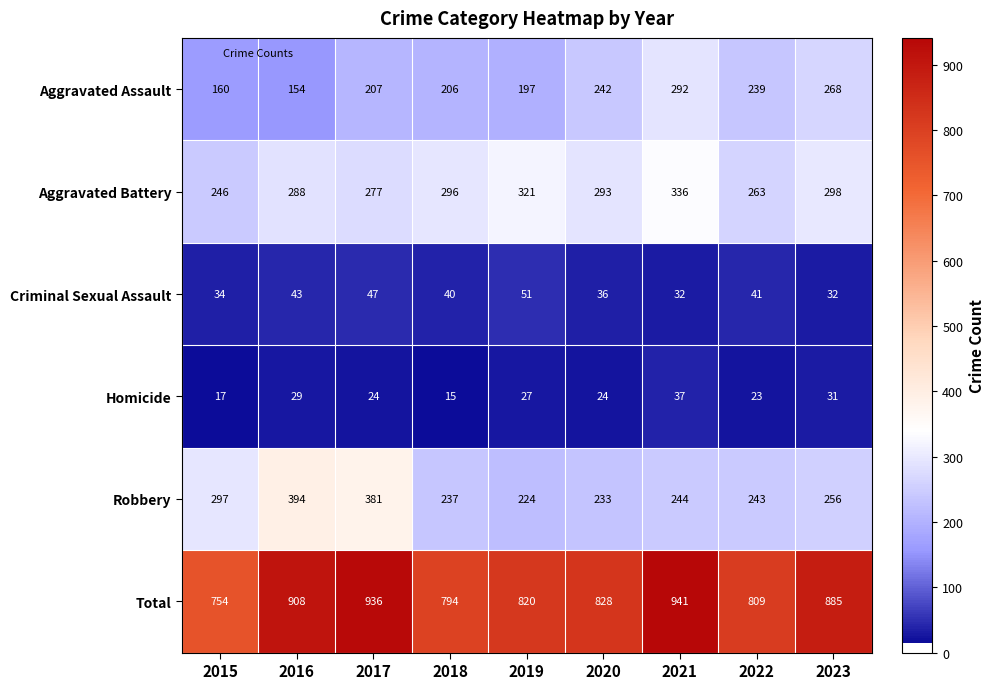

Which category has the highest value across all series?

2021